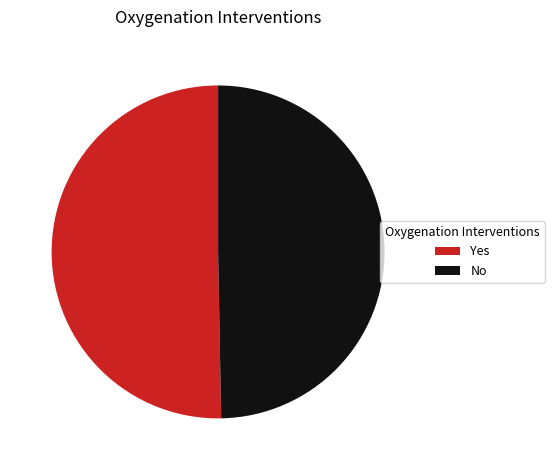

Which slice is the largest?

Yes